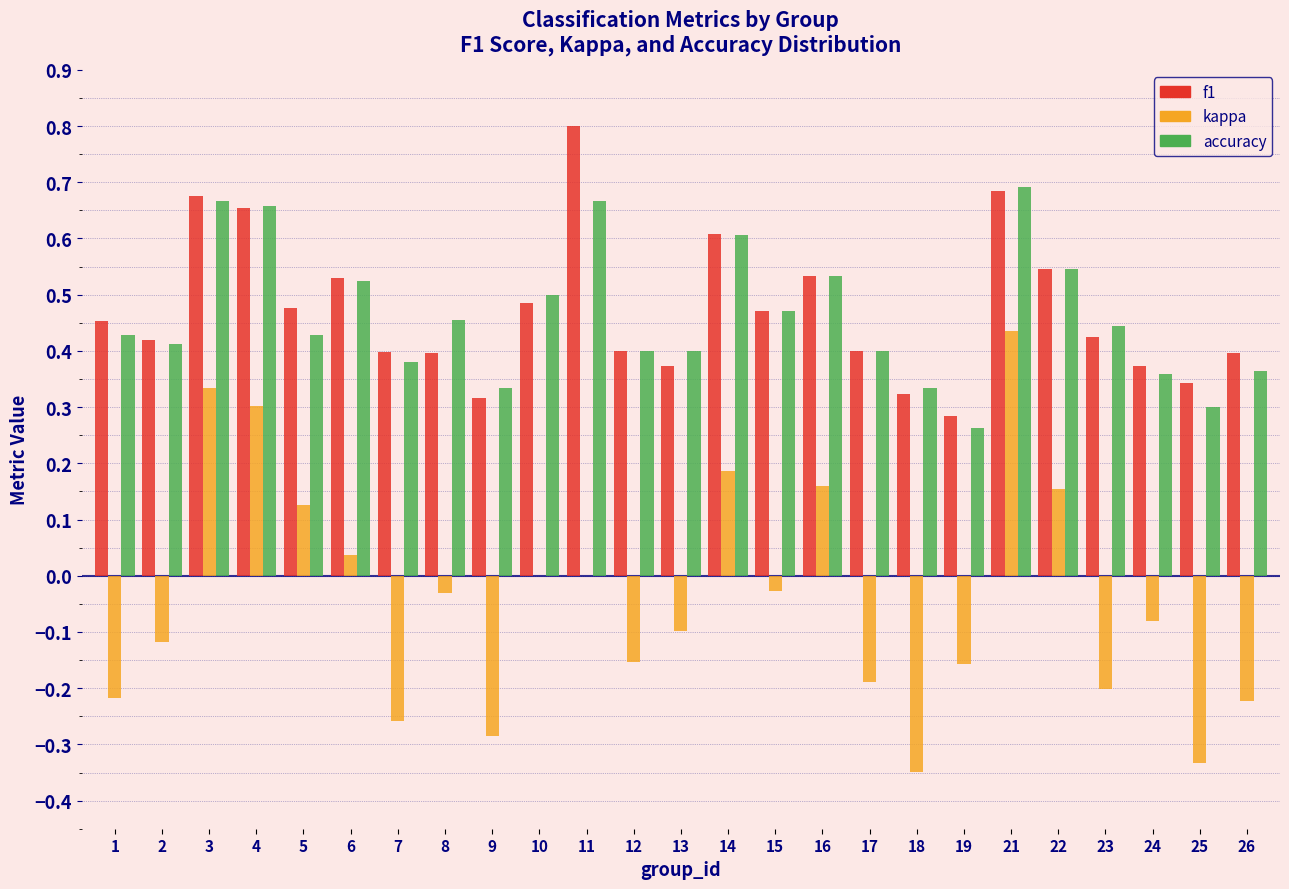

Is it true that f1 equals 0.6 at 5?

False